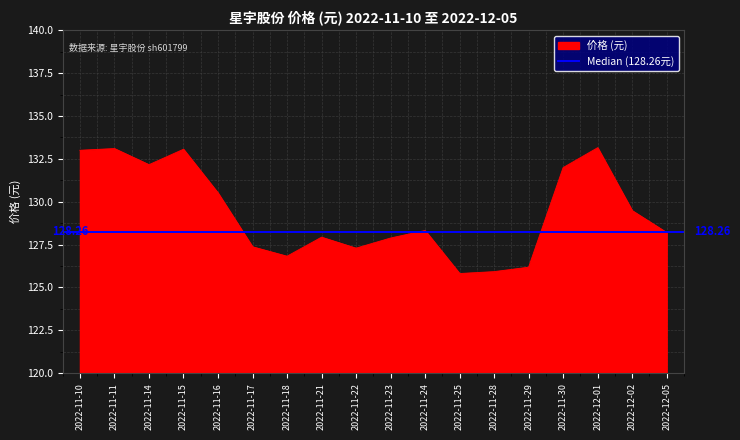

How many values are below 128?

8